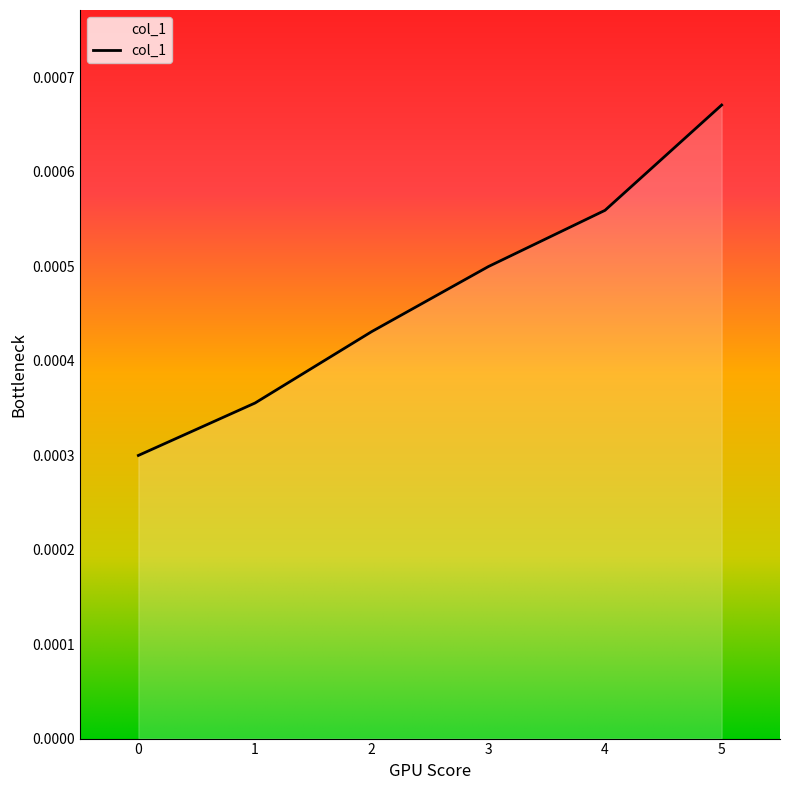

True or false: there are more than 1 points higher than both neighbors.

False